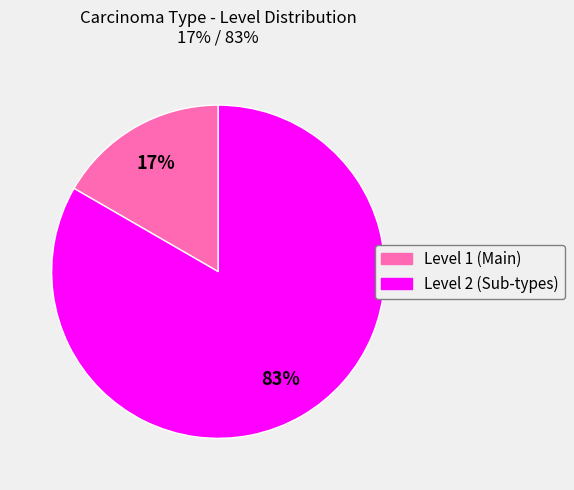

Is there a majority slice in this chart?

Yes